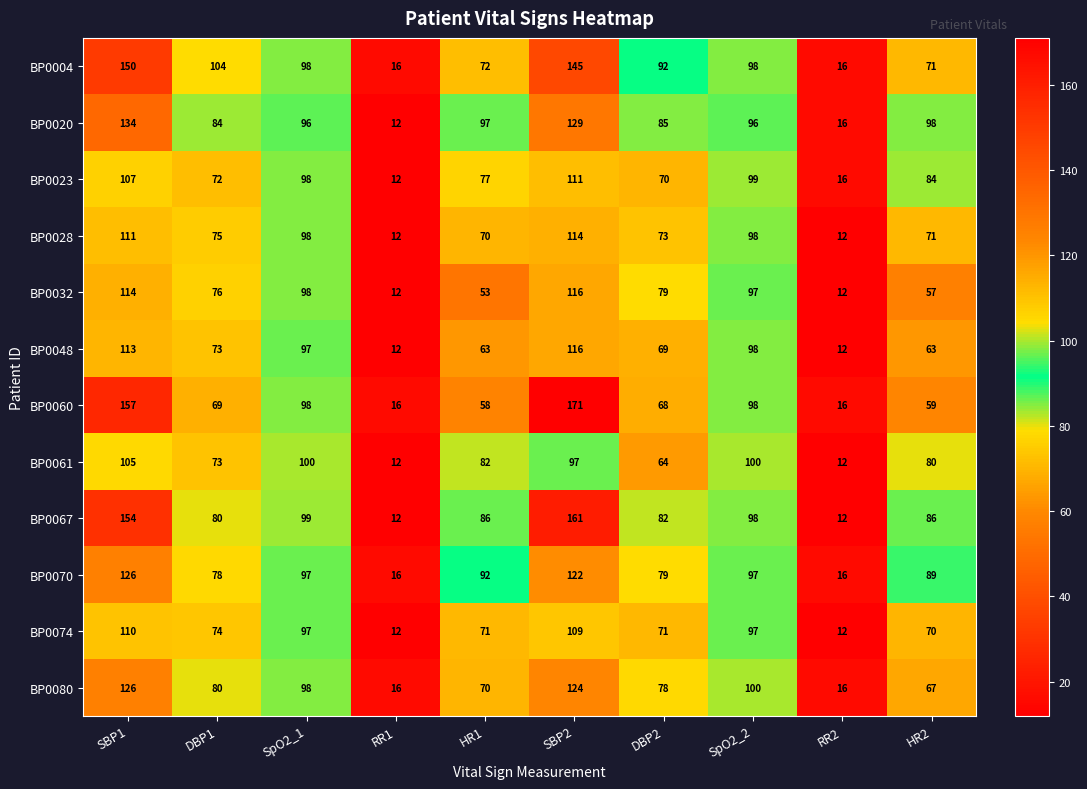

Is it true that BP0060 equals 68 at DBP2?

True